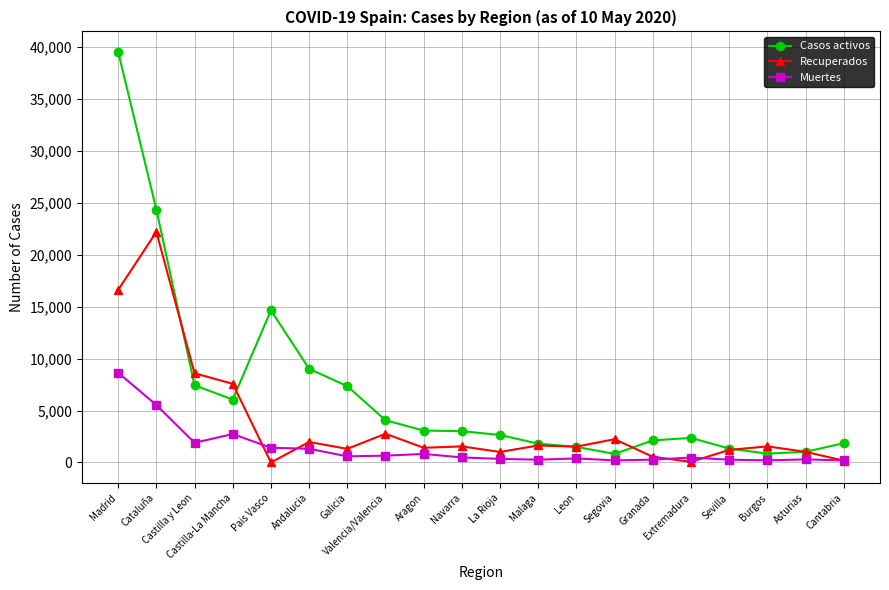

What is the sum of all Casos activos values?

134902